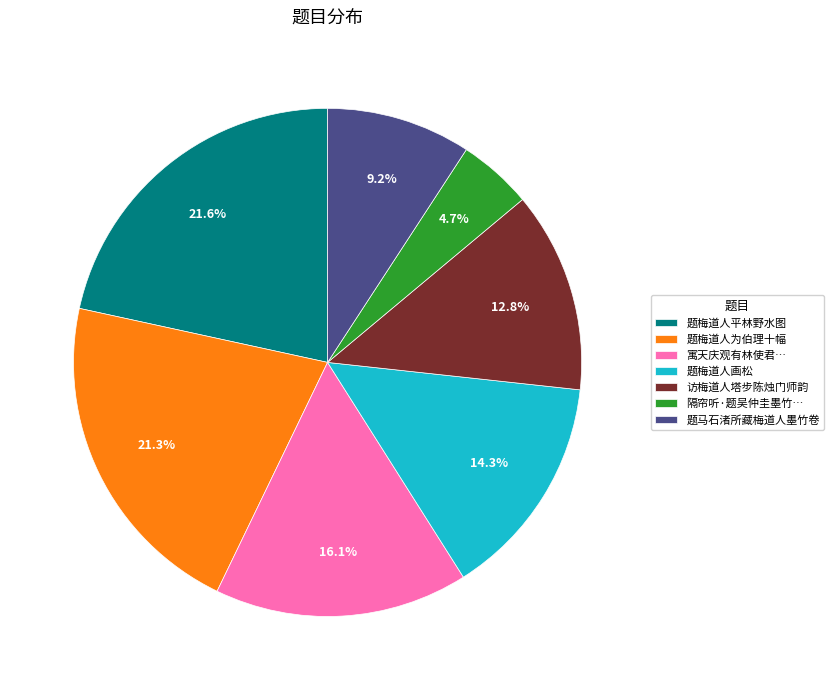

Combined, do 隔帘听·题吴仲圭墨竹… and 题梅道人平林野水图 account for over 50%?

No